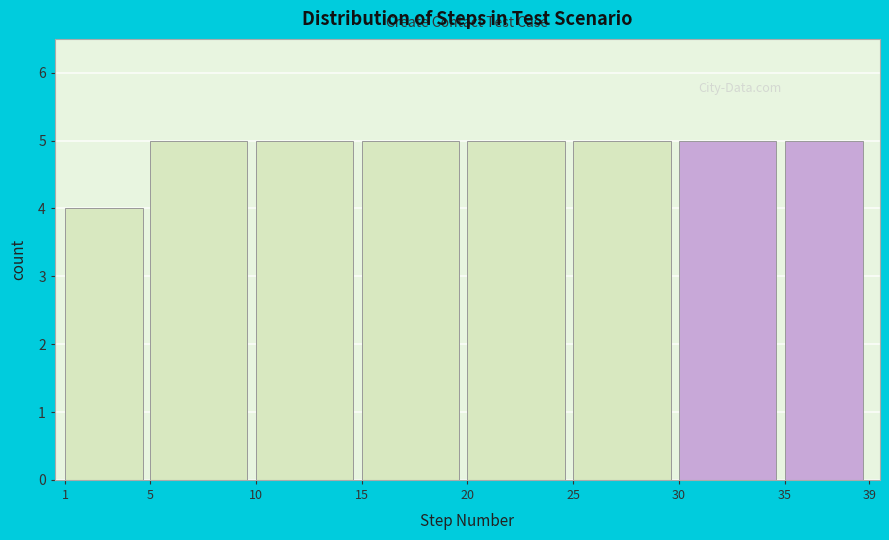

How tall is the bar that spans 25 to 30 on the x-axis? The values are not printed on the chart, so give them approximately, as read against the axis.

5